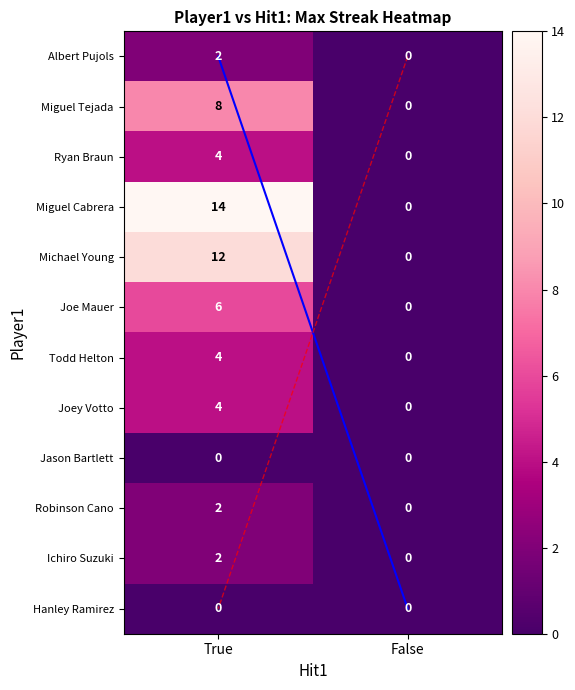

Is the value of Miguel Cabrera at True greater than the value of Albert Pujols at False?

Yes